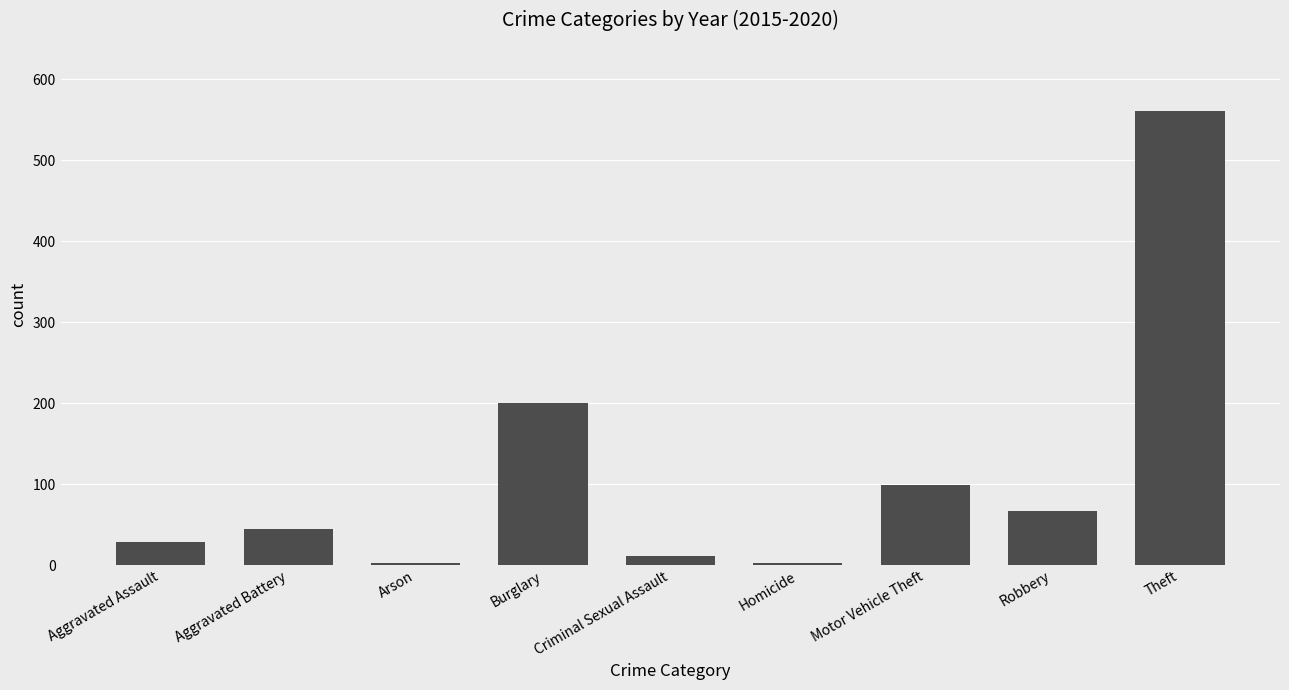

Where is the data nearest to the value 281?

Burglary